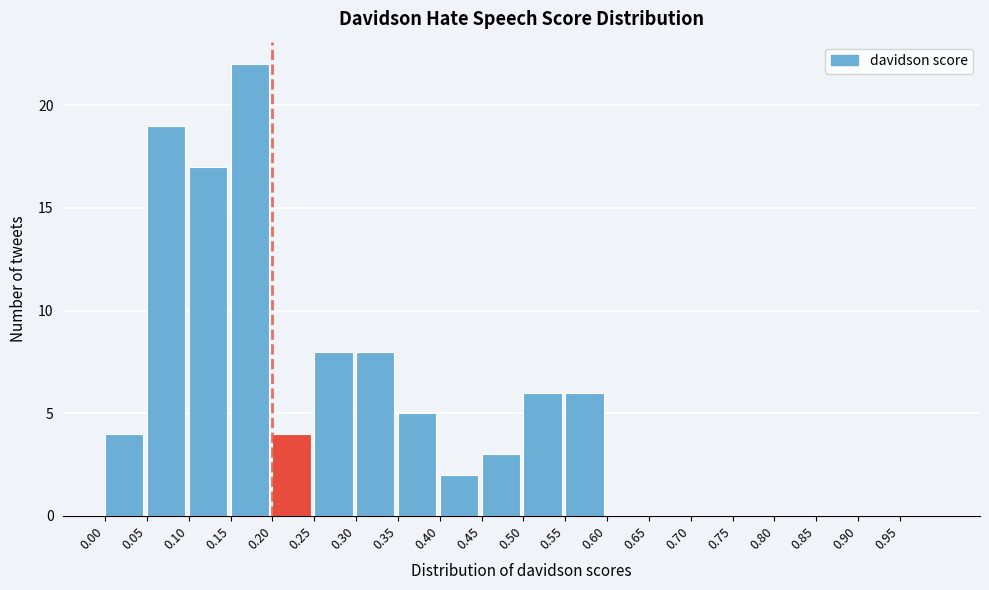

Reading left to right, list every bar in this chart as the range it spans on the x-axis followed by its height. The values are not printed on the chart, so give them approximately, as read against the axis.

0.00 to 0.05: 4
0.05 to 0.10: 19
0.10 to 0.15: 17
0.15 to 0.20: 22
0.20 to 0.25: 4
0.25 to 0.30: 8
0.30 to 0.35: 8
0.35 to 0.40: 5
0.40 to 0.45: 2
0.45 to 0.50: 3
0.50 to 0.55: 6
0.55 to 0.60: 6
0.60 to 0.65: 0
0.65 to 0.70: 0
0.70 to 0.75: 0
0.75 to 0.80: 0
0.80 to 0.85: 0
0.85 to 0.90: 0
0.90 to 0.95: 0
0.95 to 1.00: 0